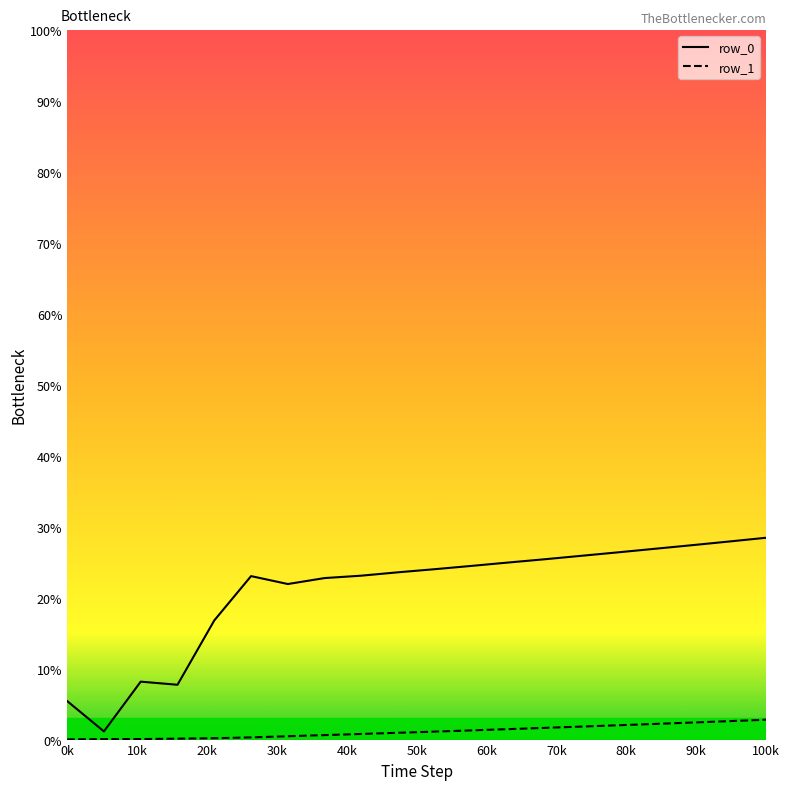

At how many categories does at least one series exceed 10?

16